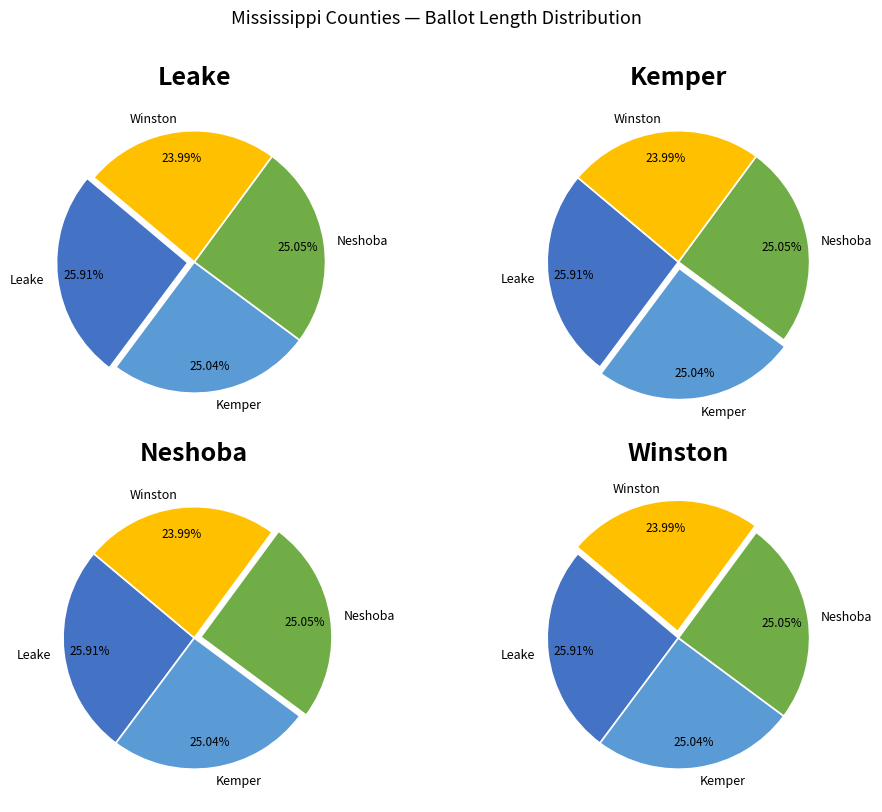

To the nearest percent, what percentage of the pie is Winston?

24%